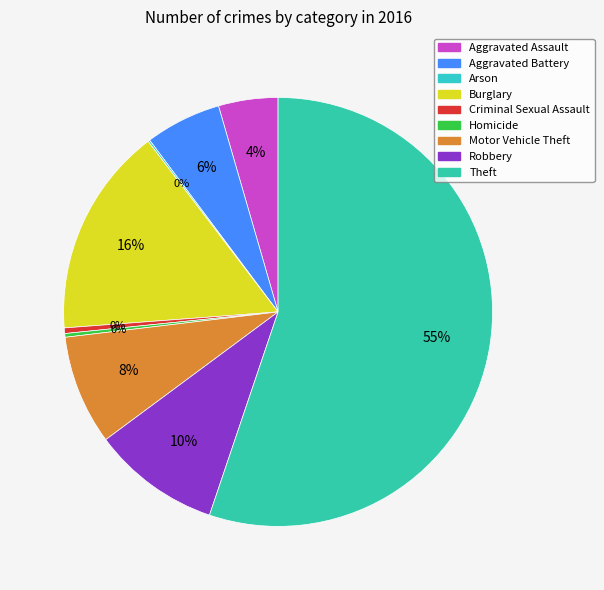

What is the change in value from Motor Vehicle Theft to Theft?

+335